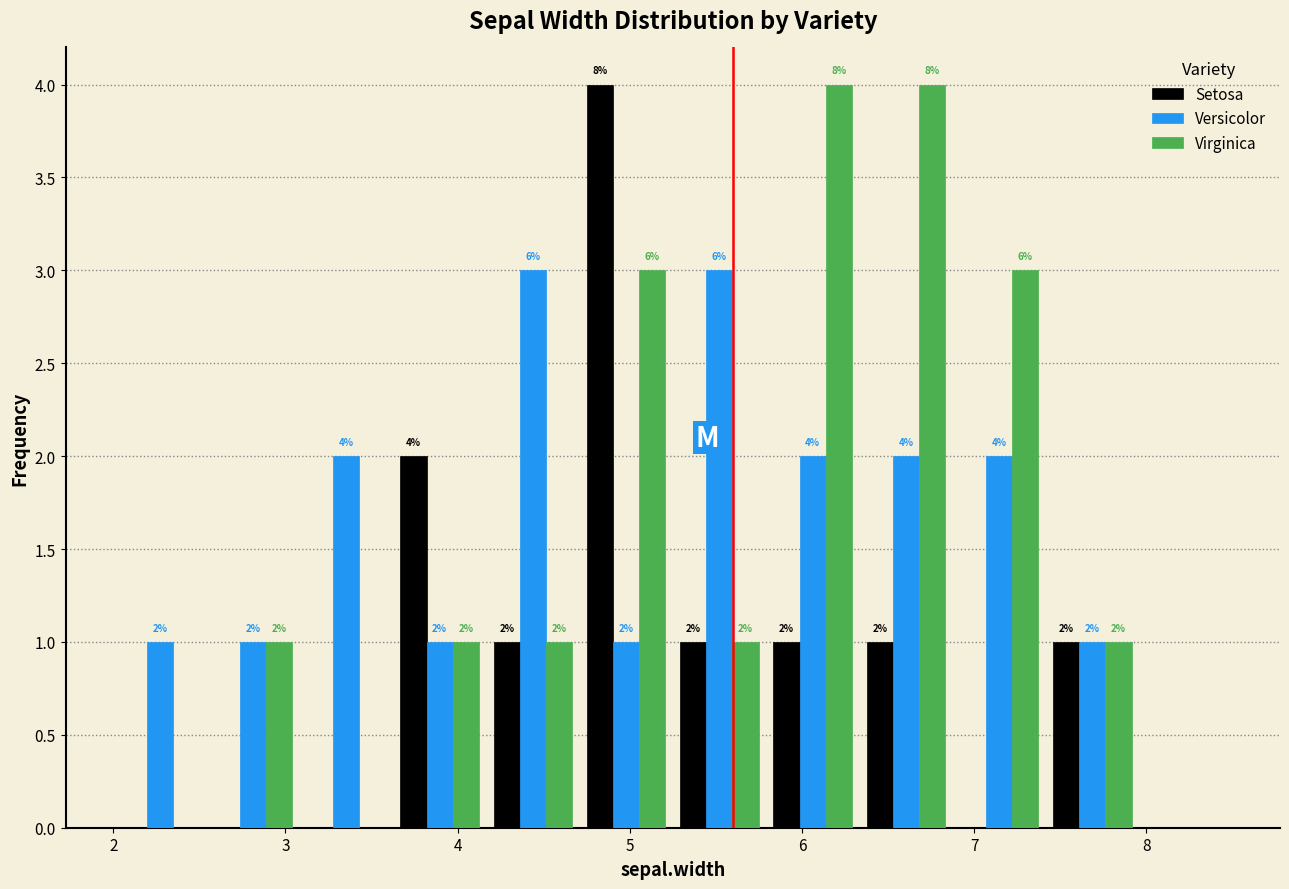

In the Setosa series, which range on the x-axis has the tallest bar?

4.7 to 5.3